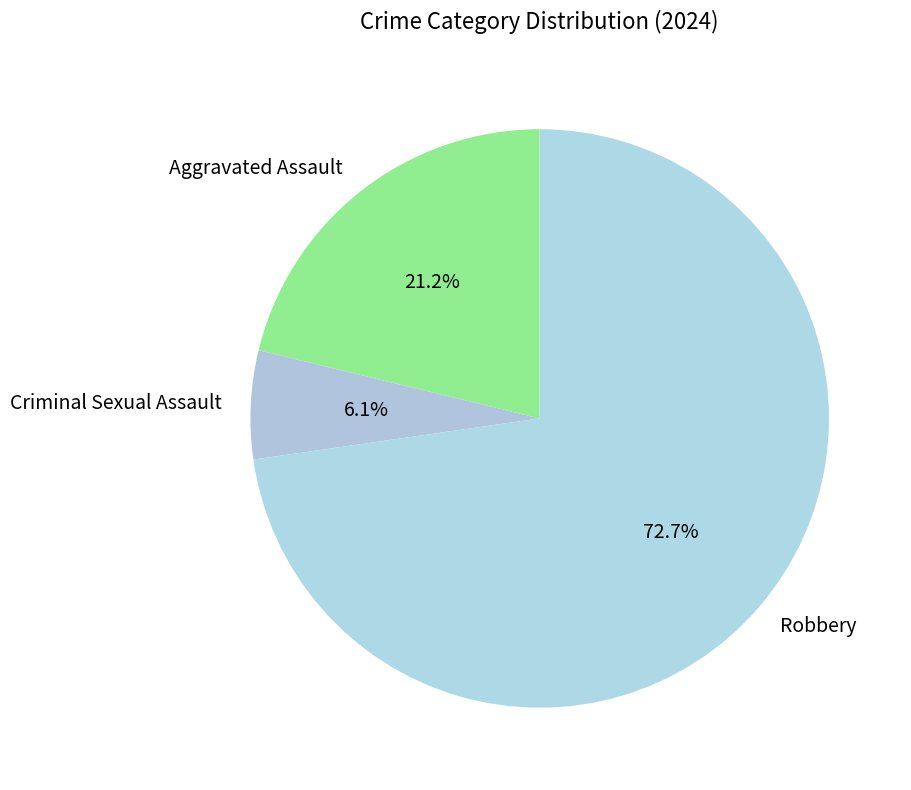

Is there a majority slice in this chart?

Yes